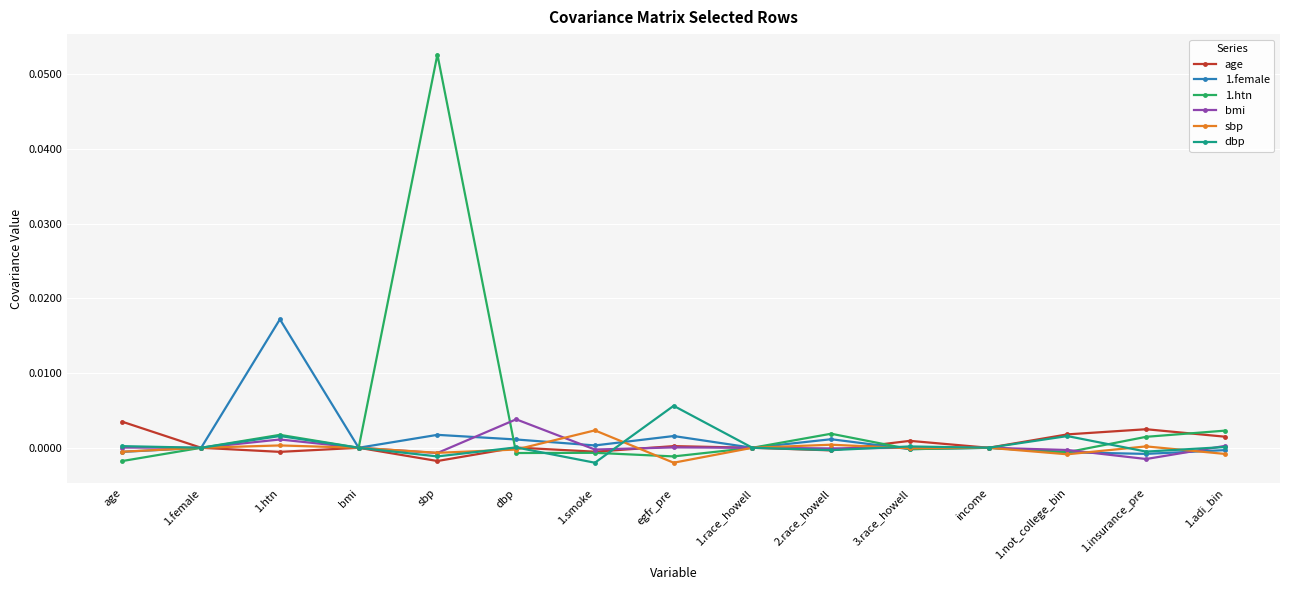

Which series has the largest range (max minus min)?

1.htn